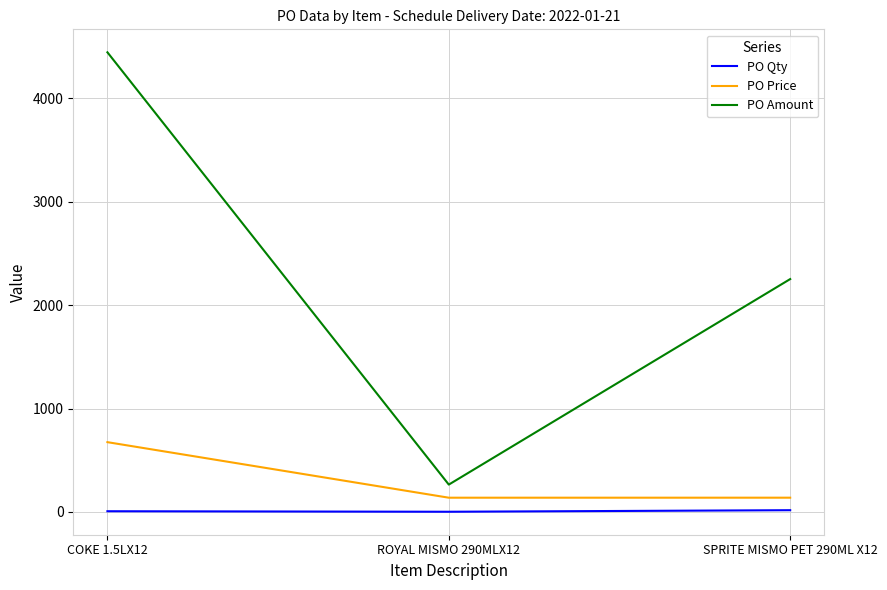

Does the chart have visible grid lines?

Yes